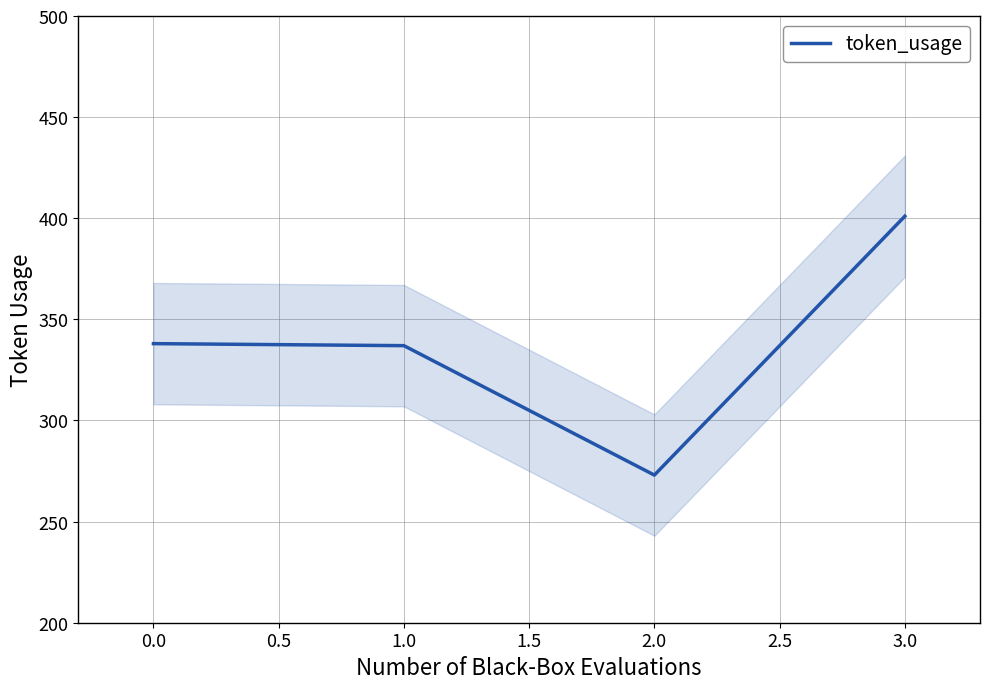

How many lines are shown in the chart?

1